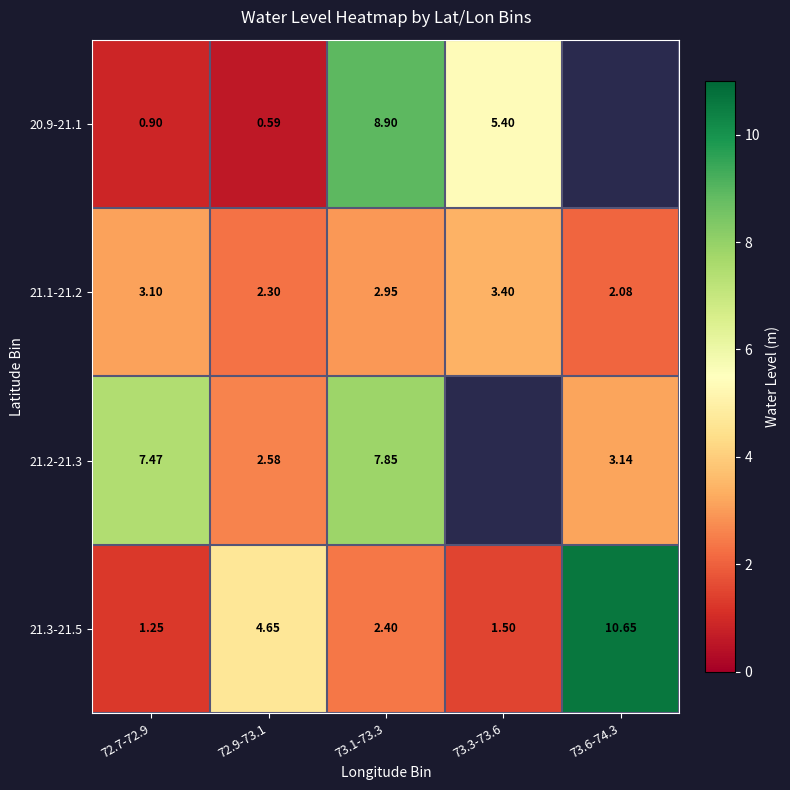

Is the value of 21.2-21.3 at 72.9-73.1 greater than the value of 21.3-21.5 at 72.9-73.1?

No